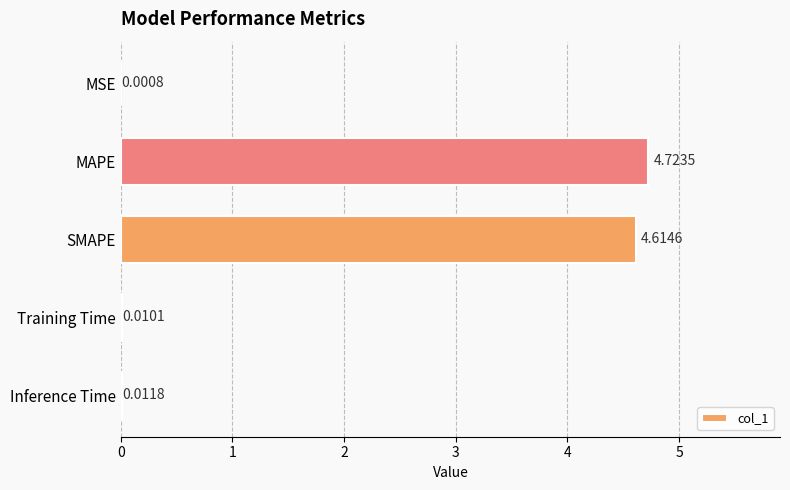

Which has a higher value, Inference Time or MAPE?

MAPE